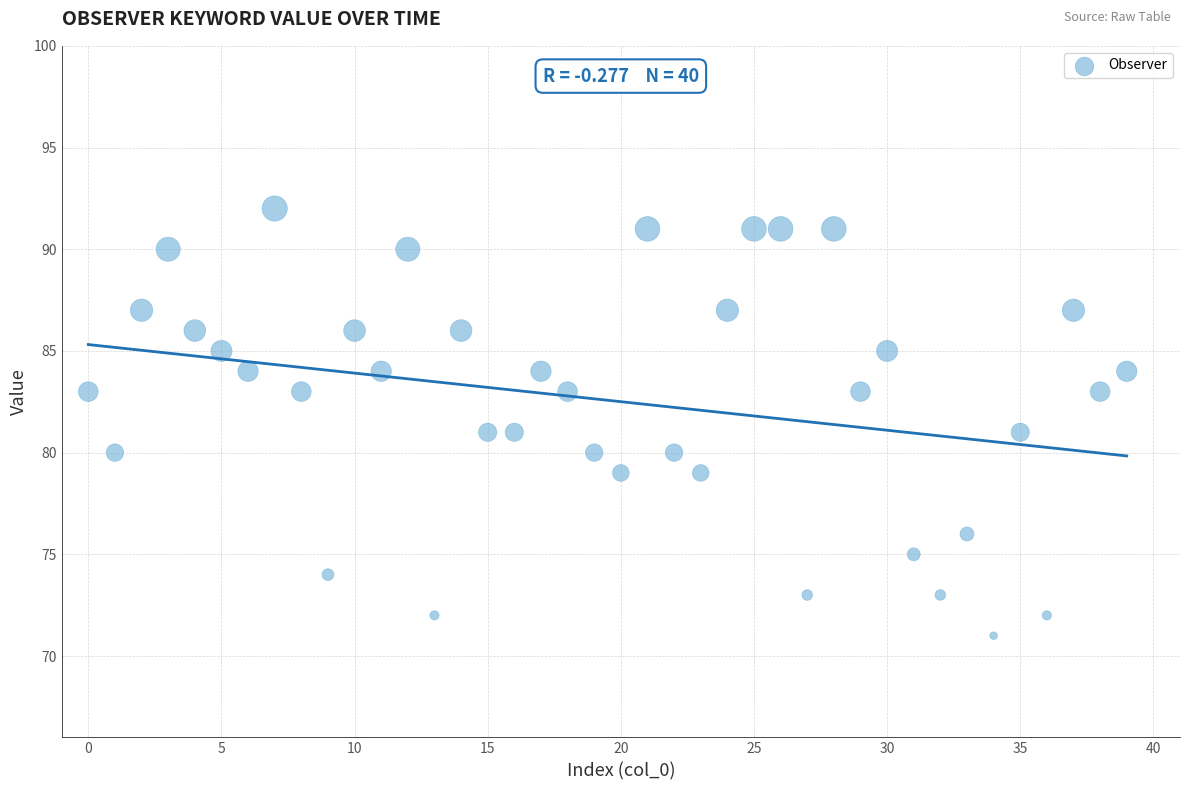

What is the range of Y values (max minus min)?

21